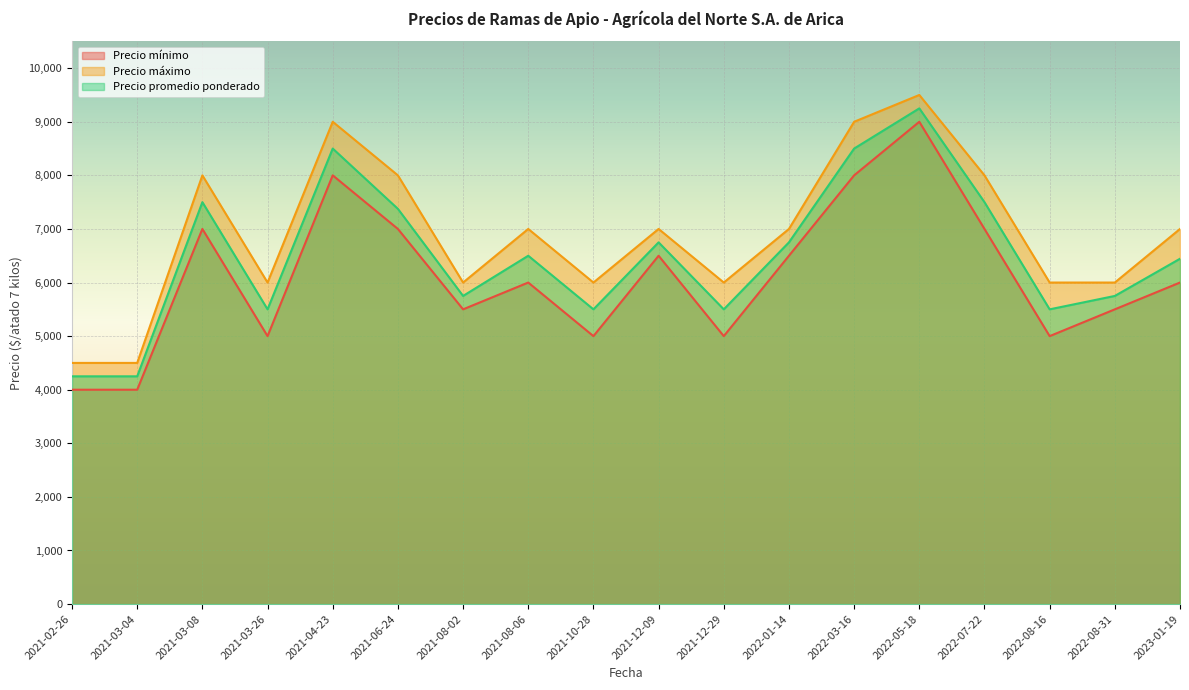

Which series has the largest range (max minus min)?

Precio mínimo